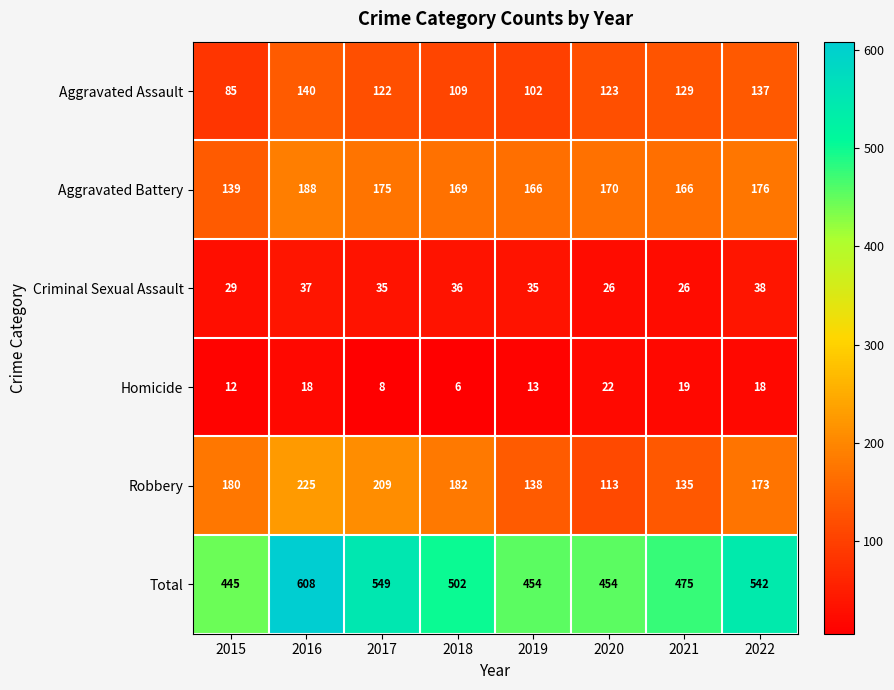

What is the spread (max minus min) of values at 2020?

432